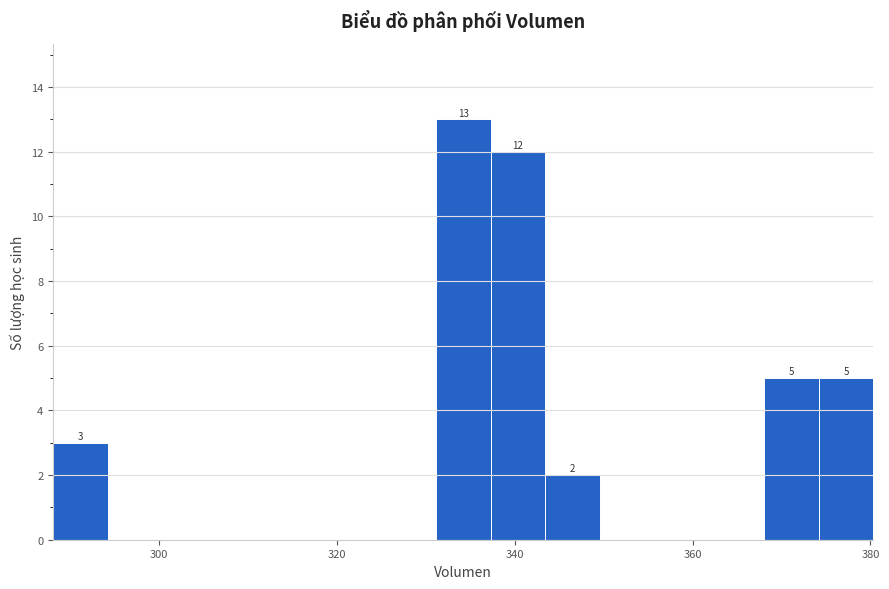

Read against the x-axis, roughly where is the centre of the tallest bar?

334